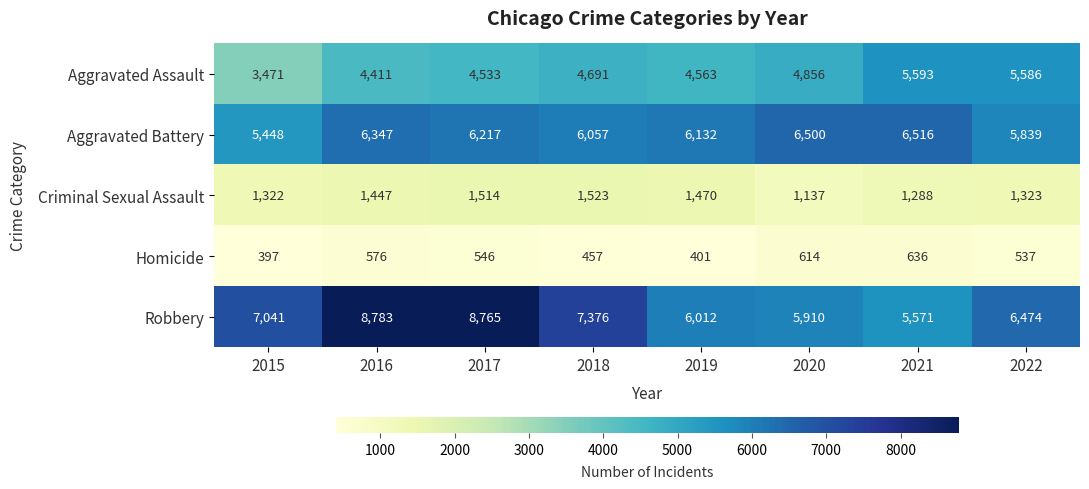

Between 2016 and 2017, which series saw the biggest shift?

Aggravated Battery